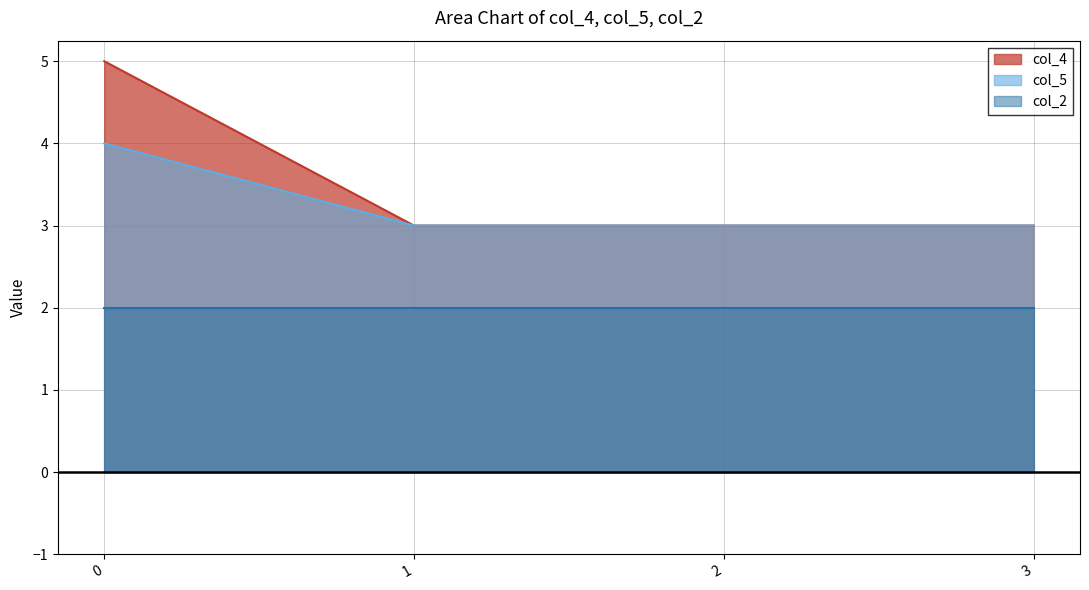

True or false: col_5 and col_4 cross at least once.

False